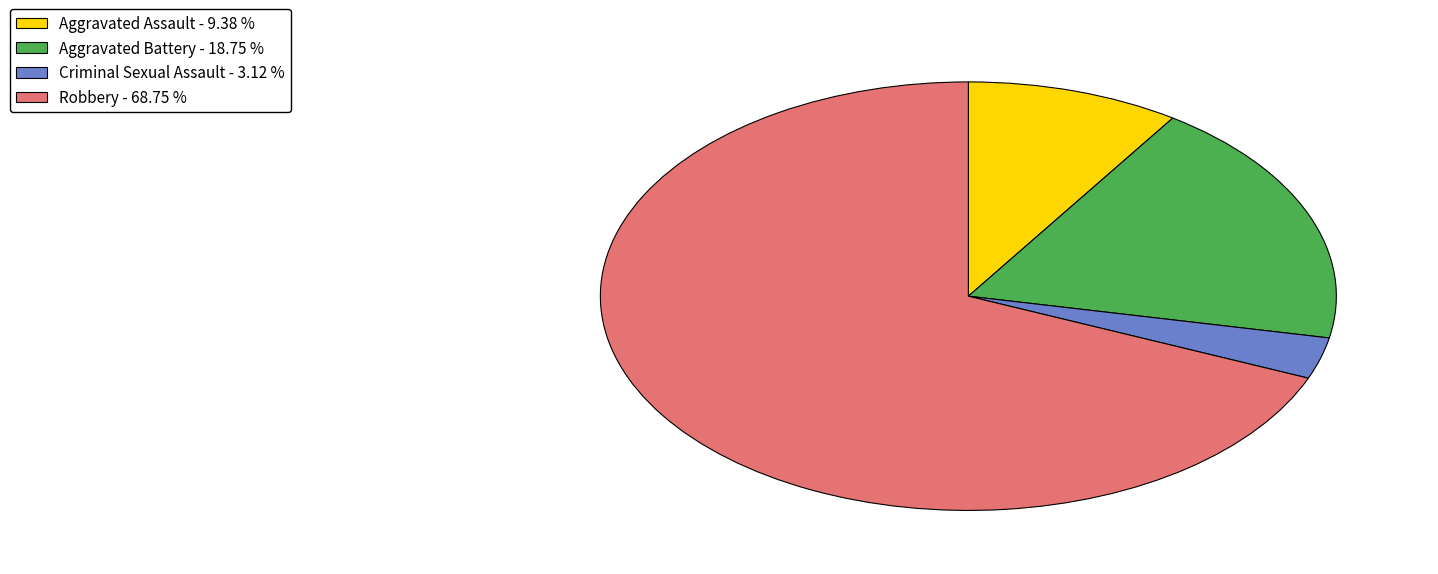

Between Aggravated Assault - 9.38 % and Criminal Sexual Assault - 3.12 %, which is larger?

Aggravated Assault - 9.38 %